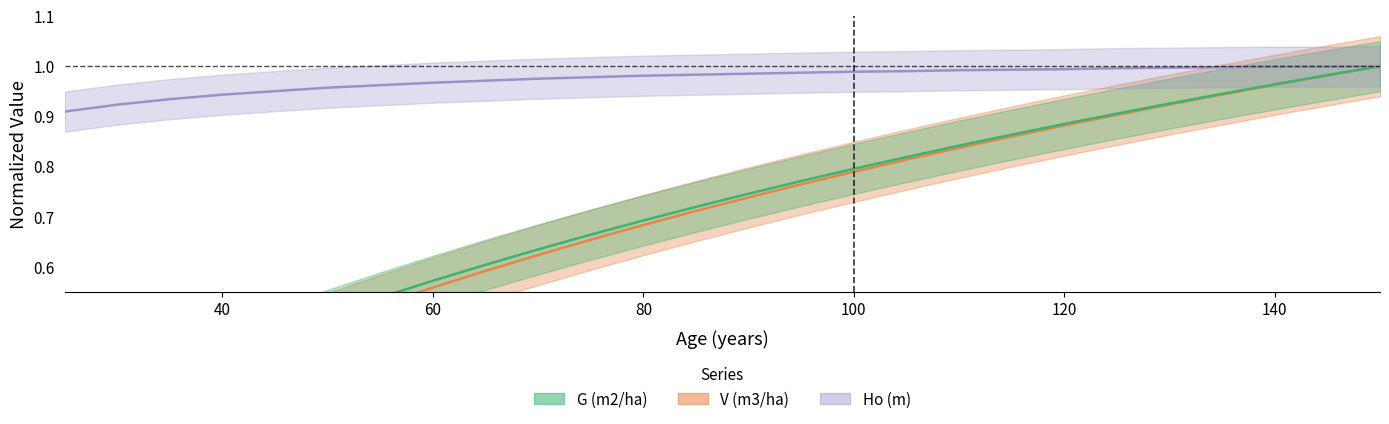

What is the maximum value for V (m3/ha)?

1.0